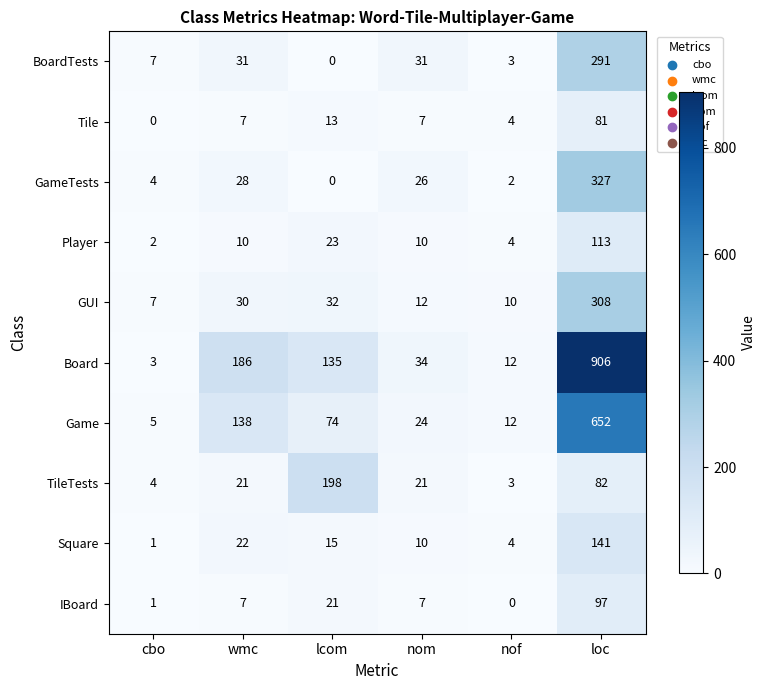

Is the value of Square at nom greater than the value of IBoard at cbo?

Yes